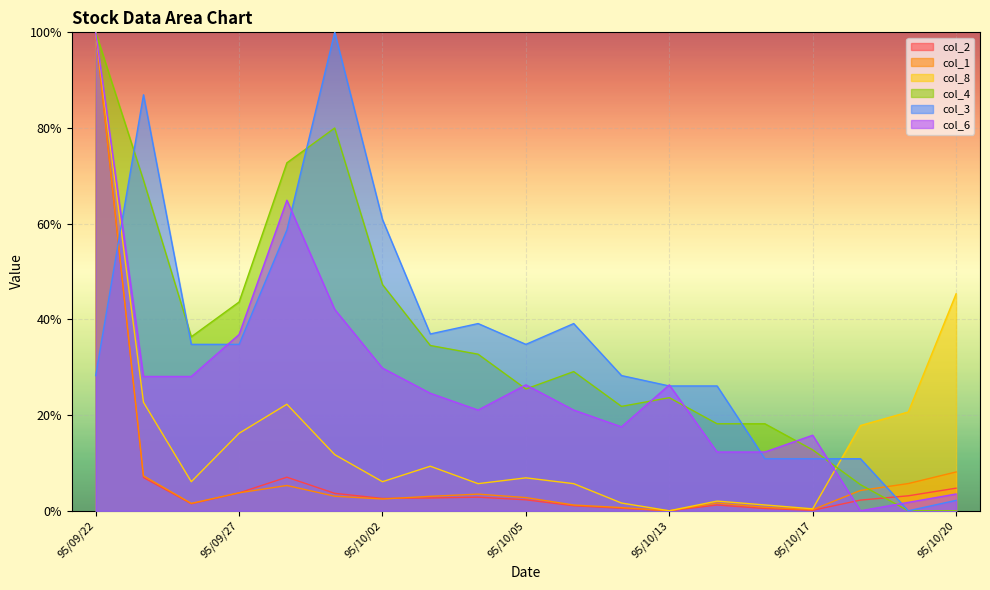

What position from the right is 95/10/02?

13